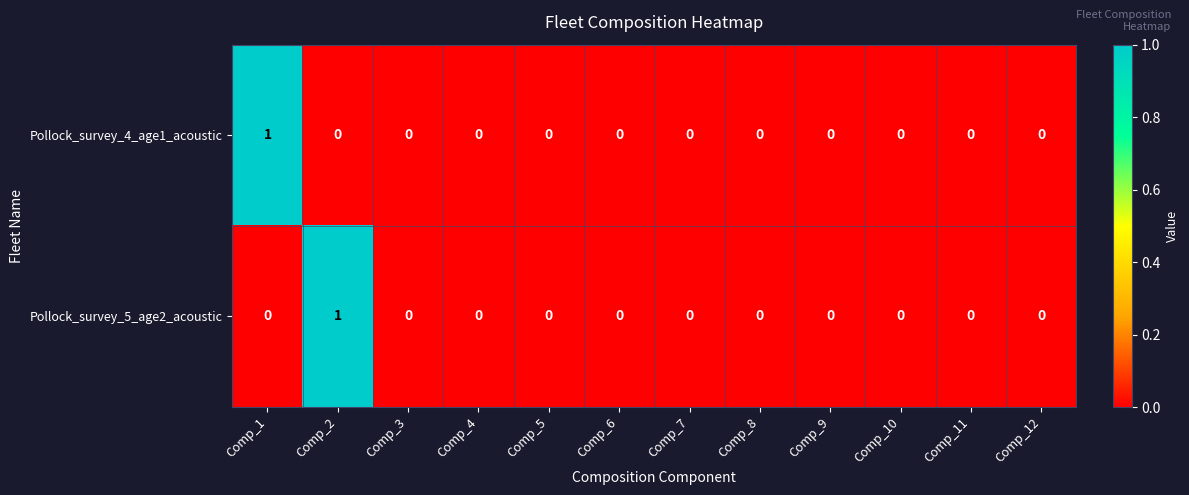

True or false: Pollock_survey_5_age2_acoustic has a value of 0 at Comp_8.

True